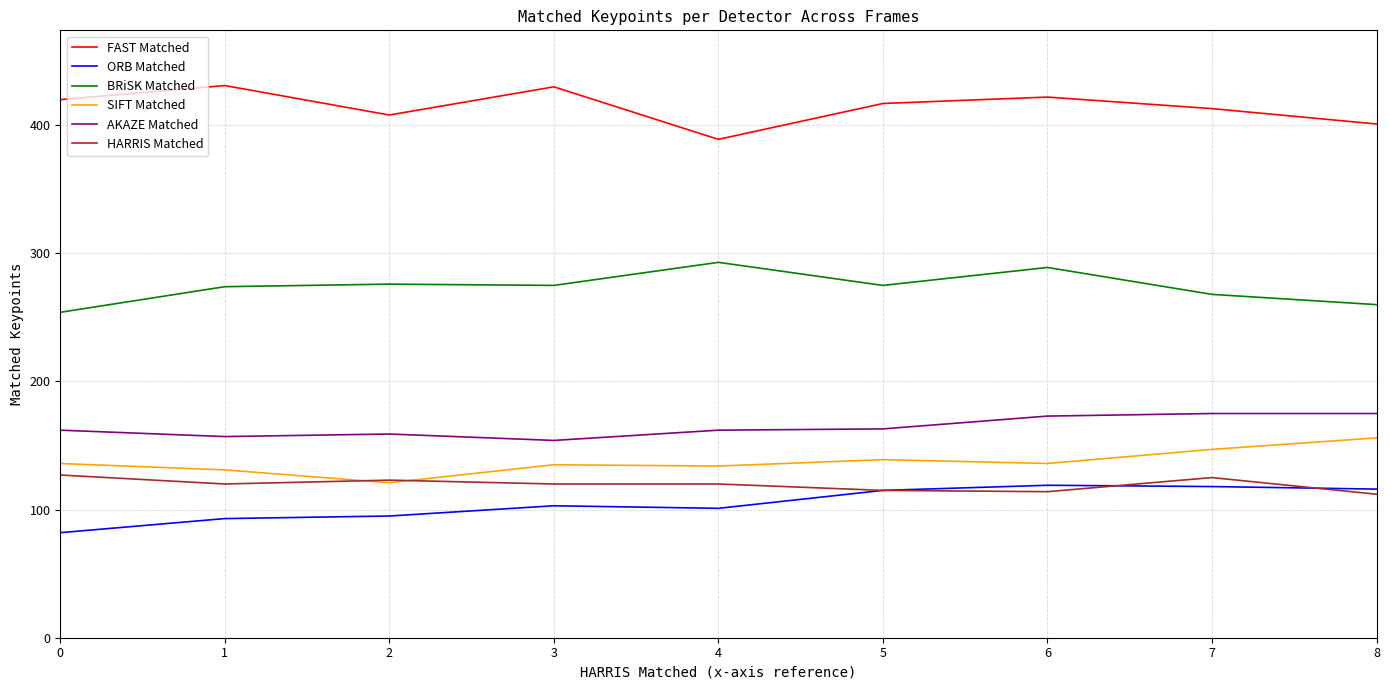

What is the maximum value shown in the chart?

431